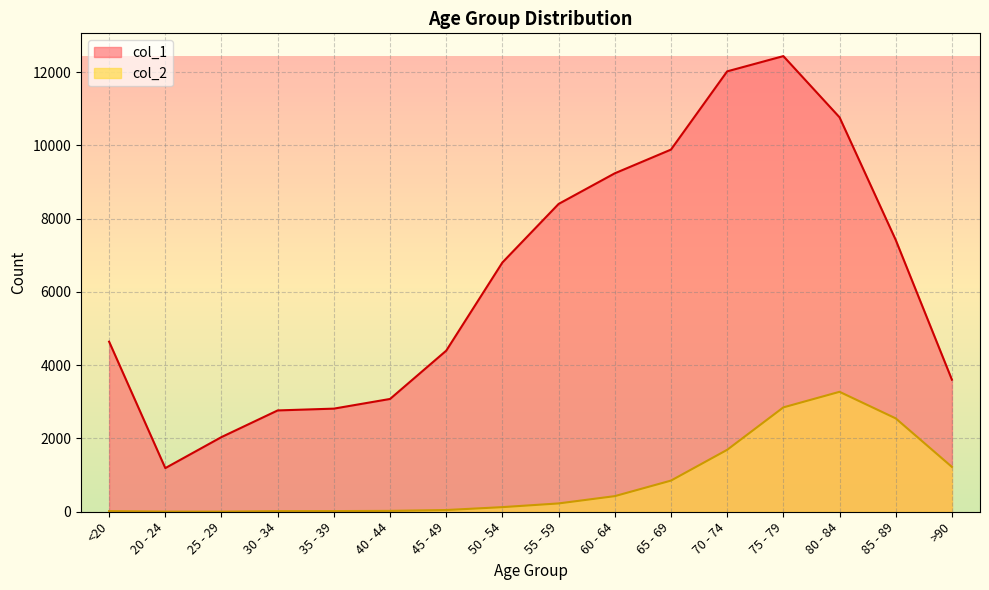

Between <20 and 70 - 74, which is larger?

70 - 74